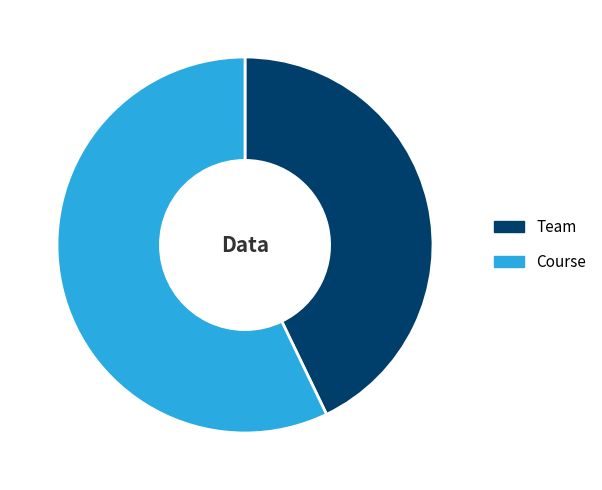

Is there any slice that represents more than half of the pie?

Yes